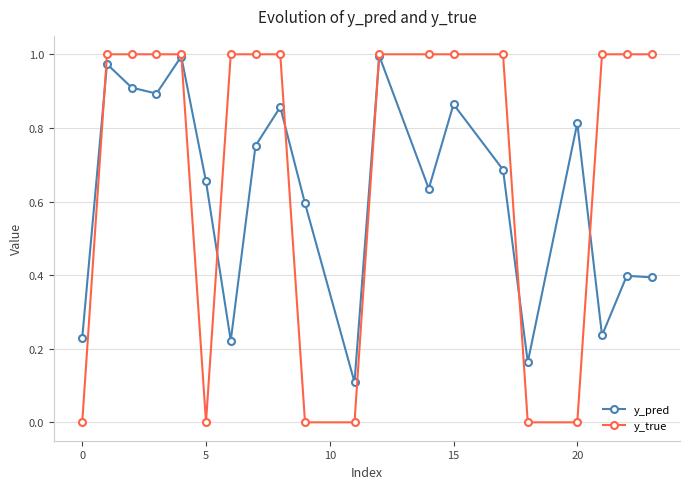

How many times do y_true and y_pred cross each other?

7